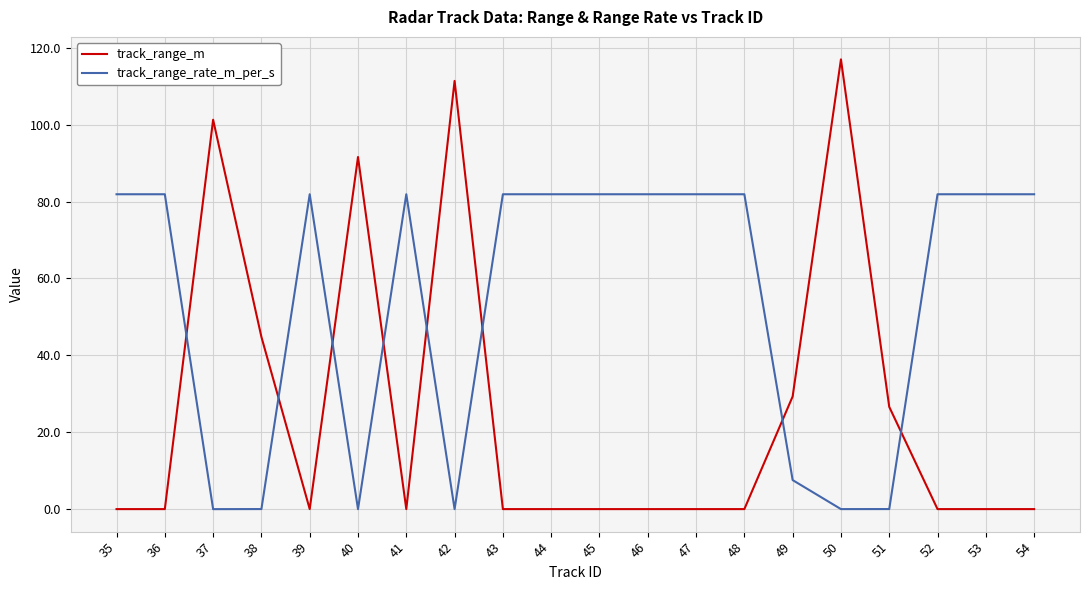

Which series changed the most between 39 and 42?

track_range_m